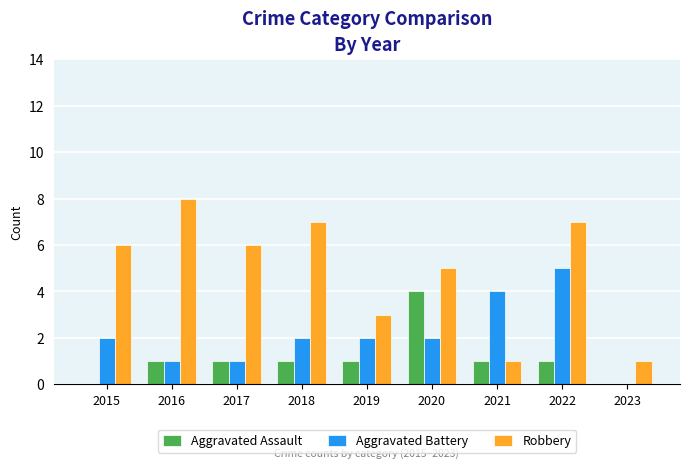

Does the chart contain stacked bars?

No